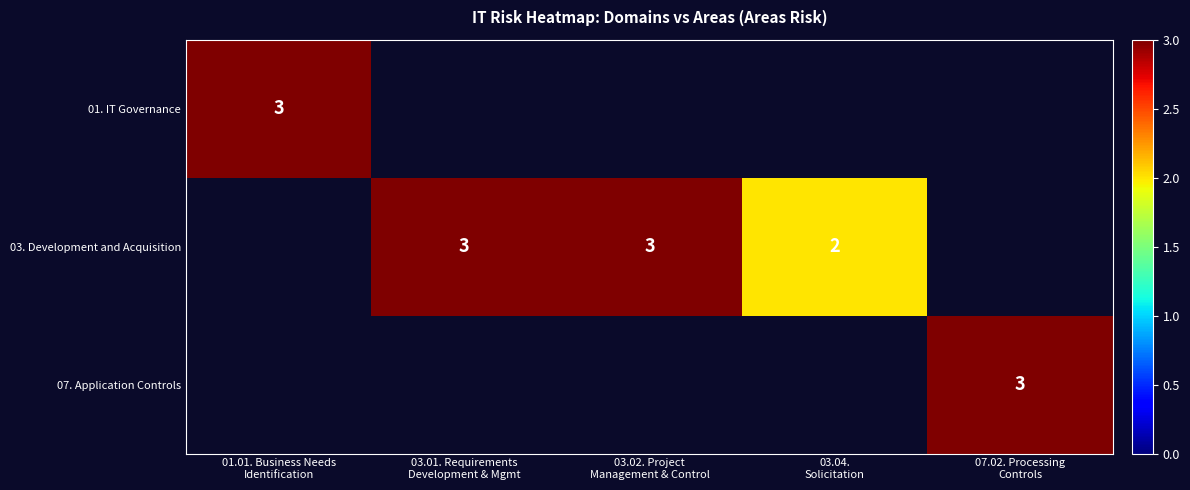

What is the maximum value shown in the chart?

3